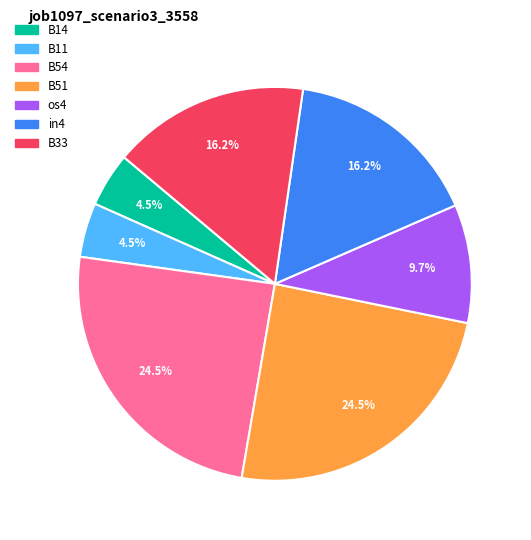

True or false: B14 accounts for 11% of the total.

False